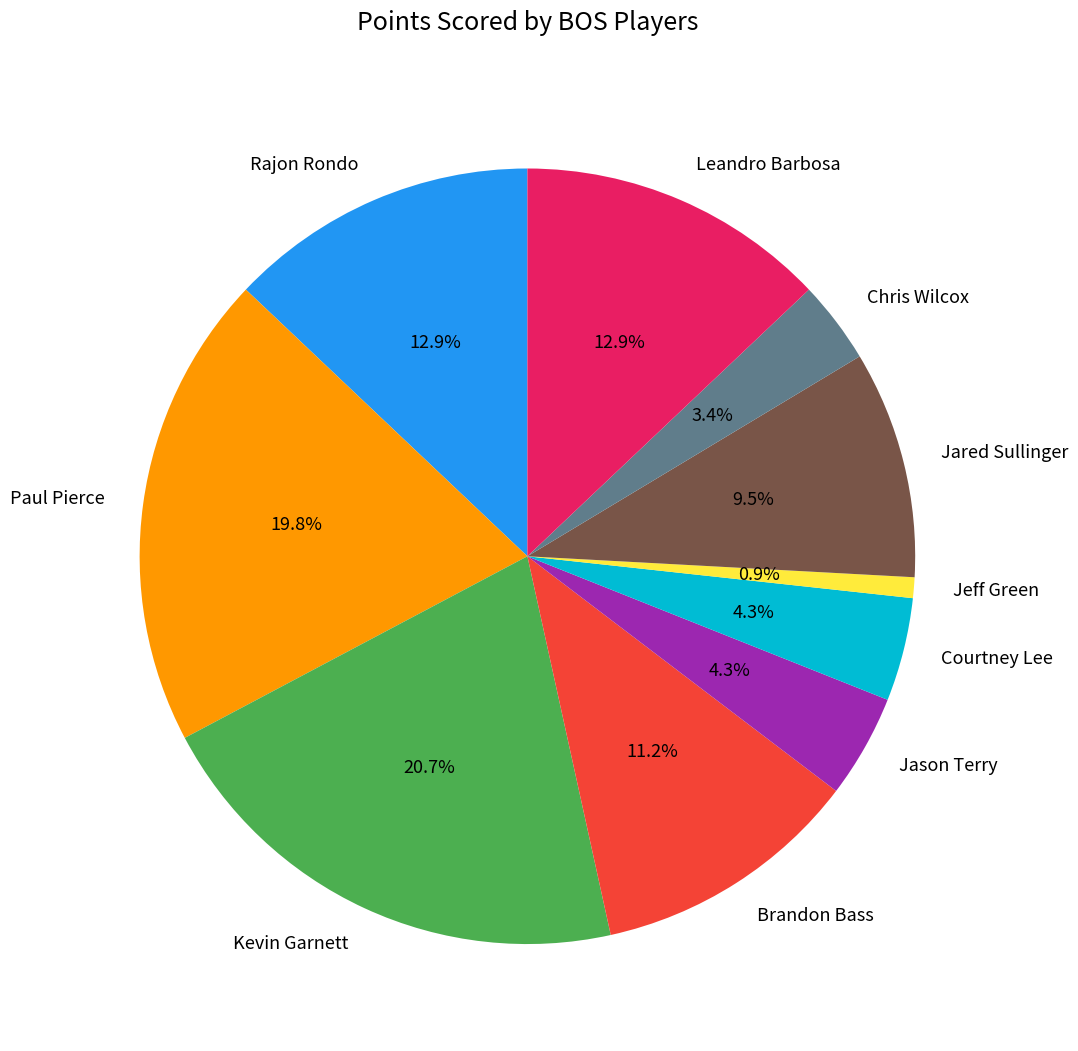

Does Rajon Rondo represent more than half of the total?

No